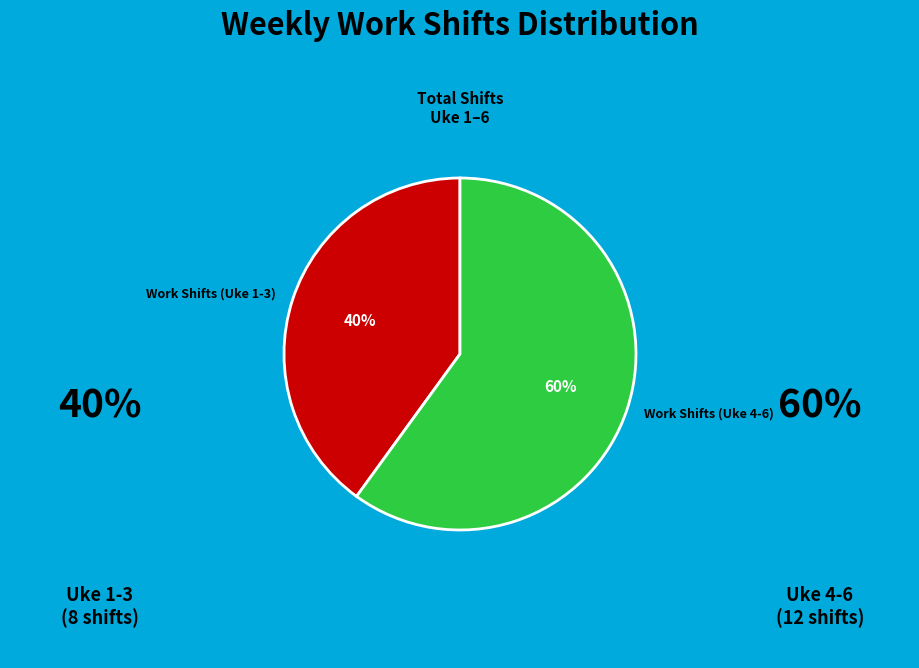

Which has a higher value, Work Shifts (Uke 1-3) or Work Shifts (Uke 4-6)?

Work Shifts (Uke 4-6)